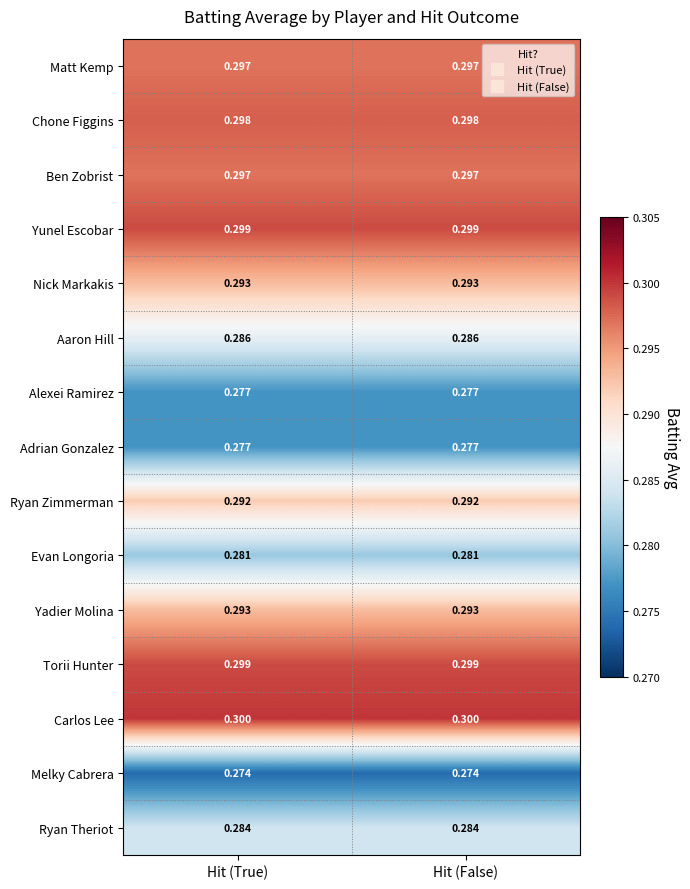

How many data points does each series have?

2